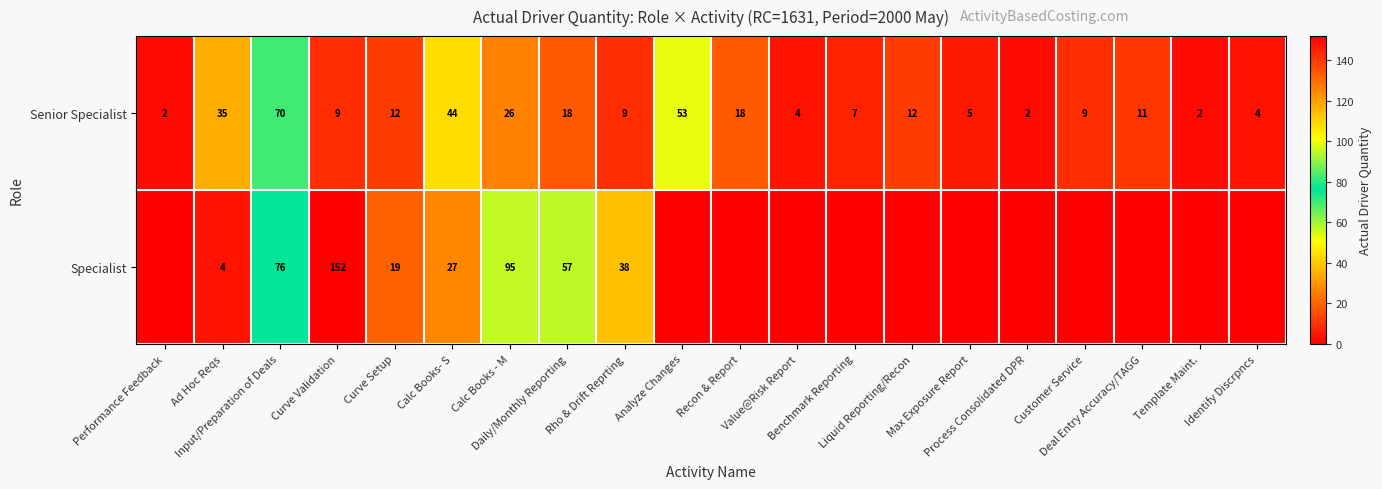

What is the difference between the maximum and minimum values in the Senior Specialist series?

68